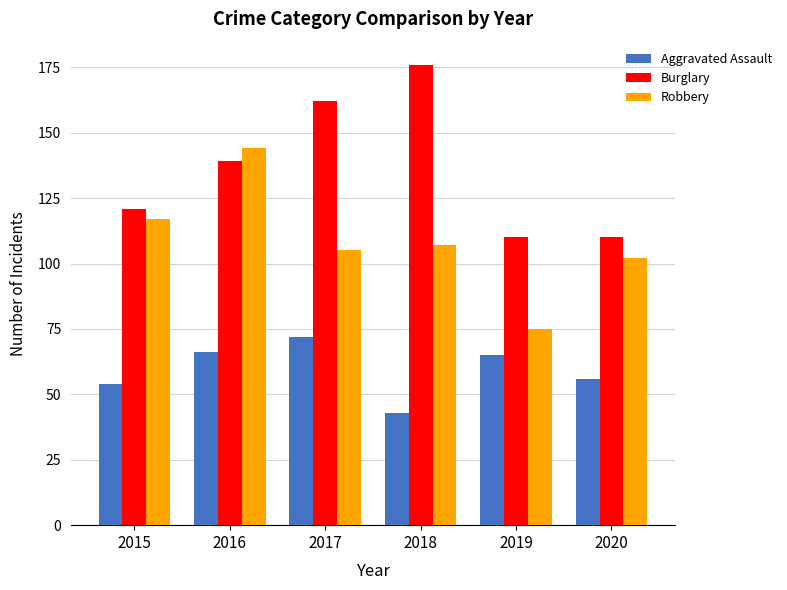

True or false: Aggravated Assault has a value of 76 at 2018.

False